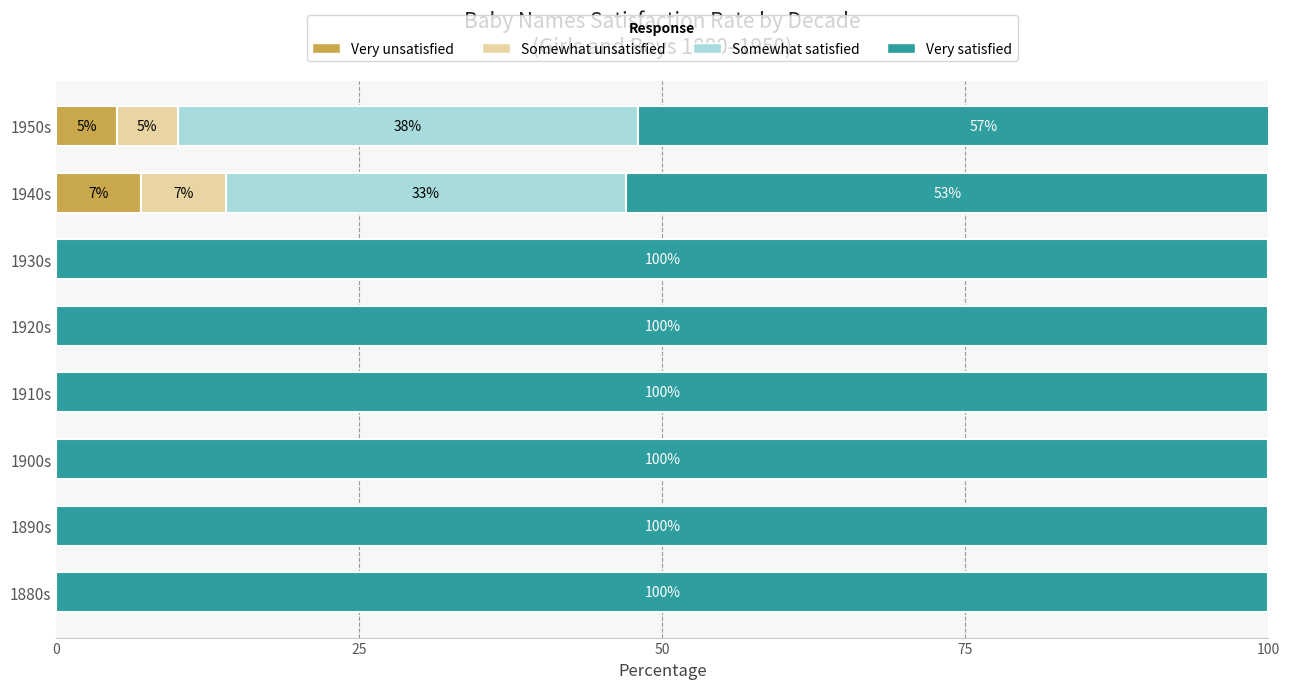

The Very unsatisfied series shows 5 at 1950s. True or false?

True